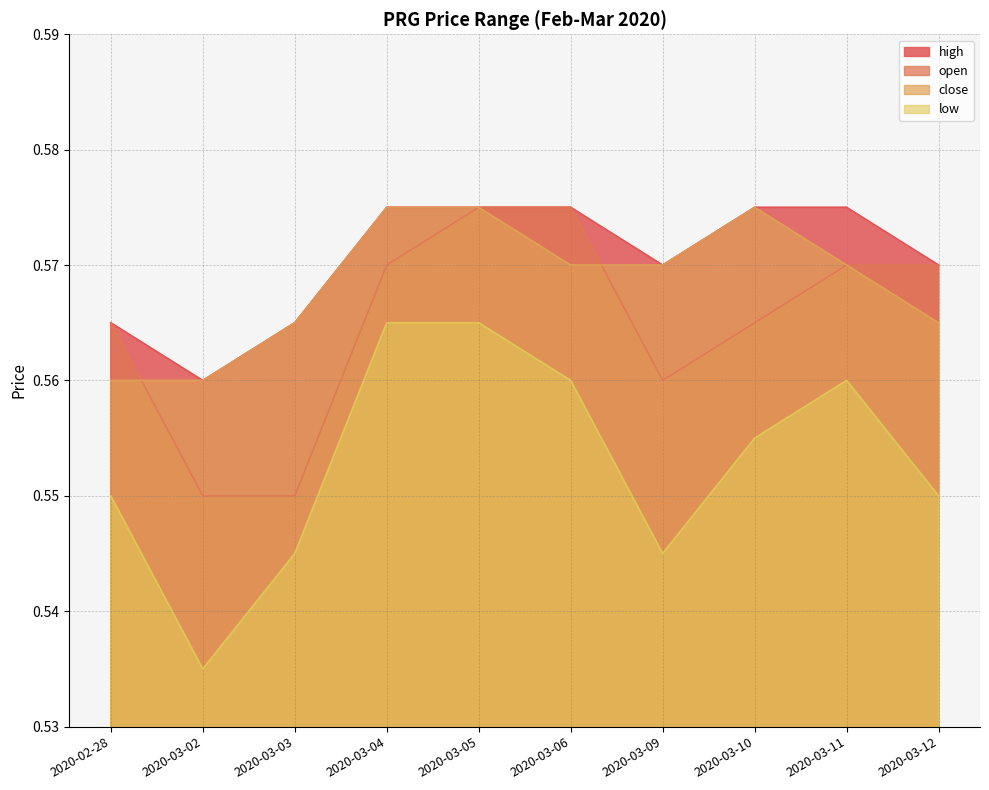

Which has a higher value, 2020-03-10 or 2020-03-11?

2020-03-10